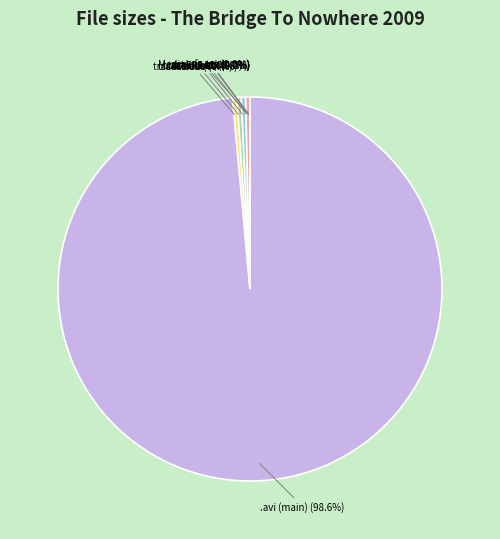

Which category has the smallest portion of the pie?

MediaInfo.txt